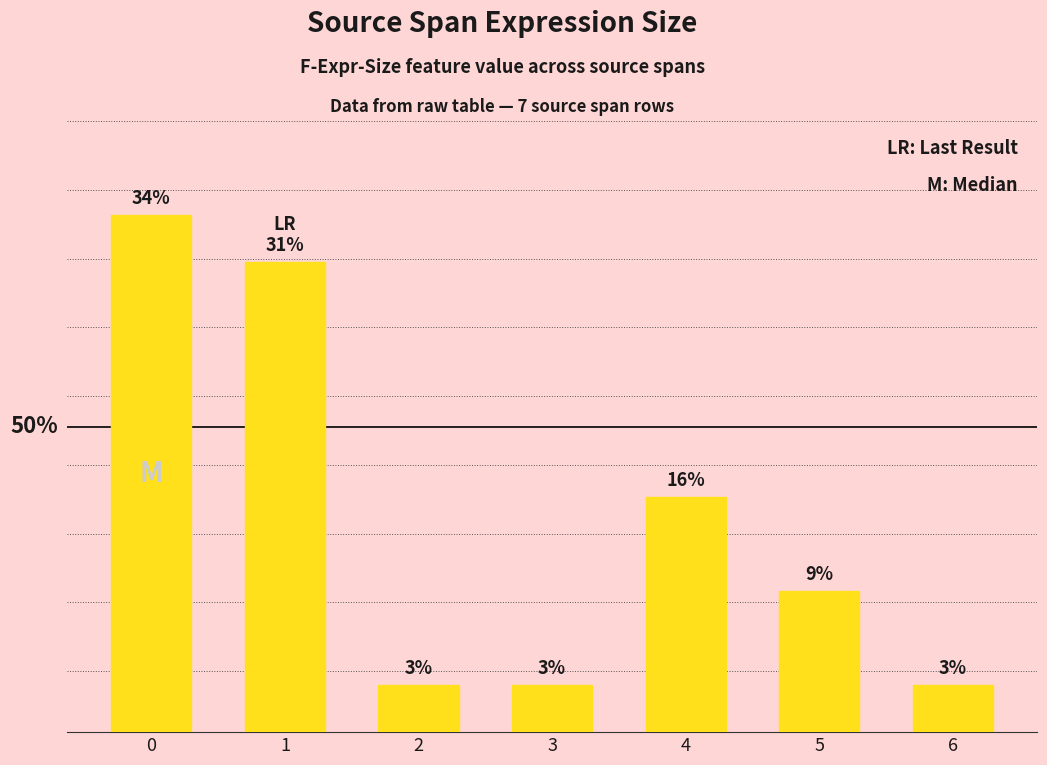

Are the bars horizontal?

No